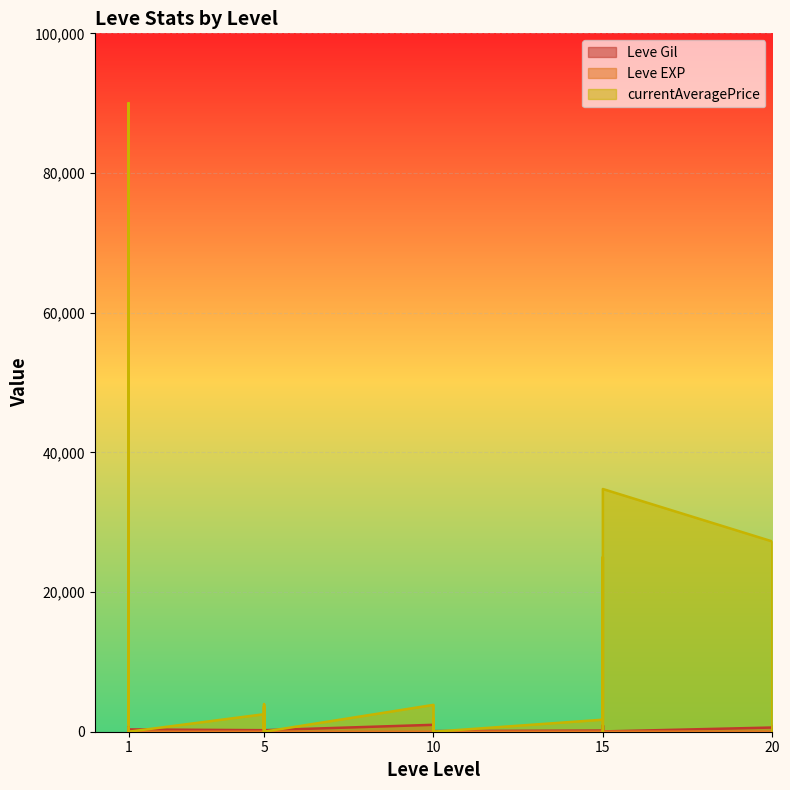

At which category does Leve Gil reach its first local peak?

10